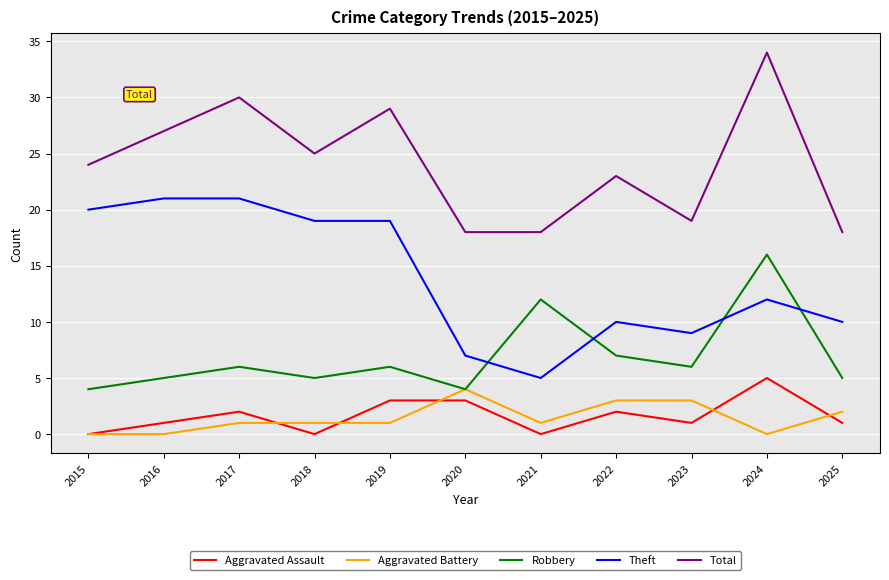

What is the difference between the maximum and second lowest values in the Total series?

16